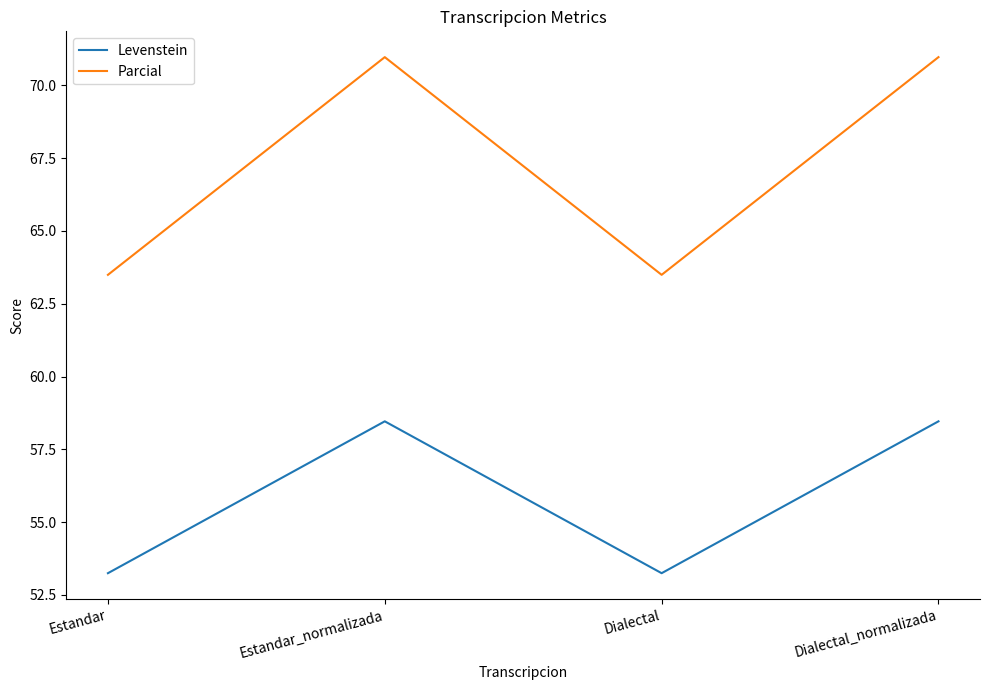

Rank the series by their maximum value, from highest to lowest.

Parcial, Levenstein